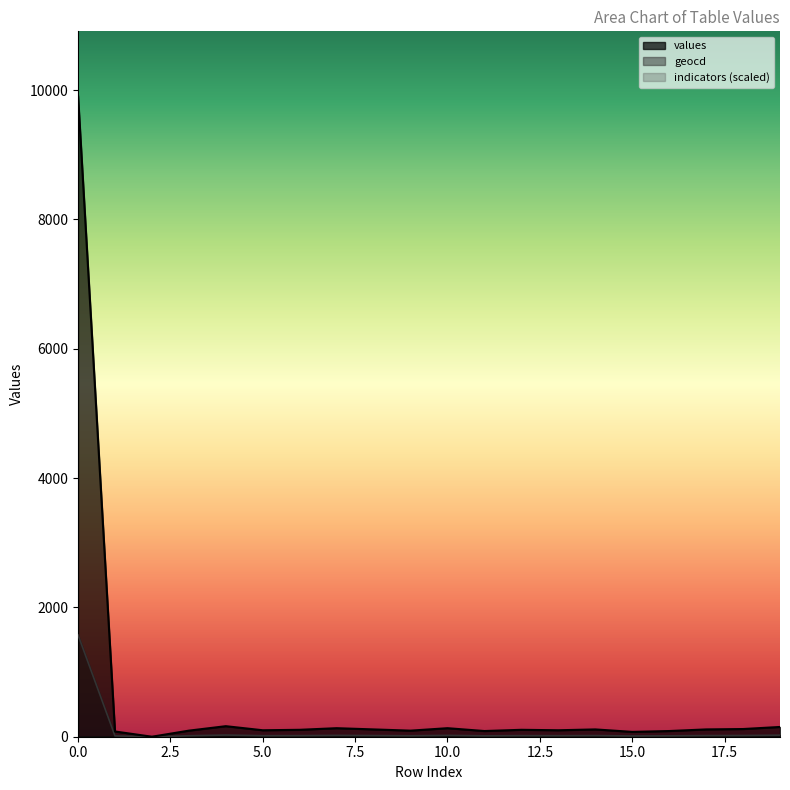

In values, how many points are higher than both neighbors (excluding endpoints)?

5